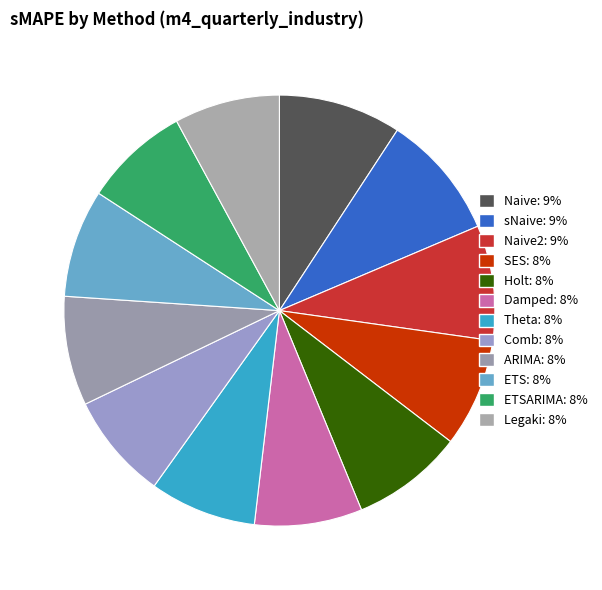

Count the number of slices in the pie.

12